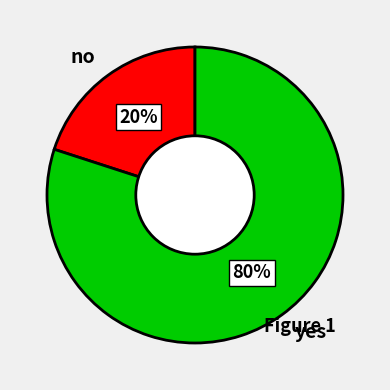

Does any single category account for the majority?

Yes